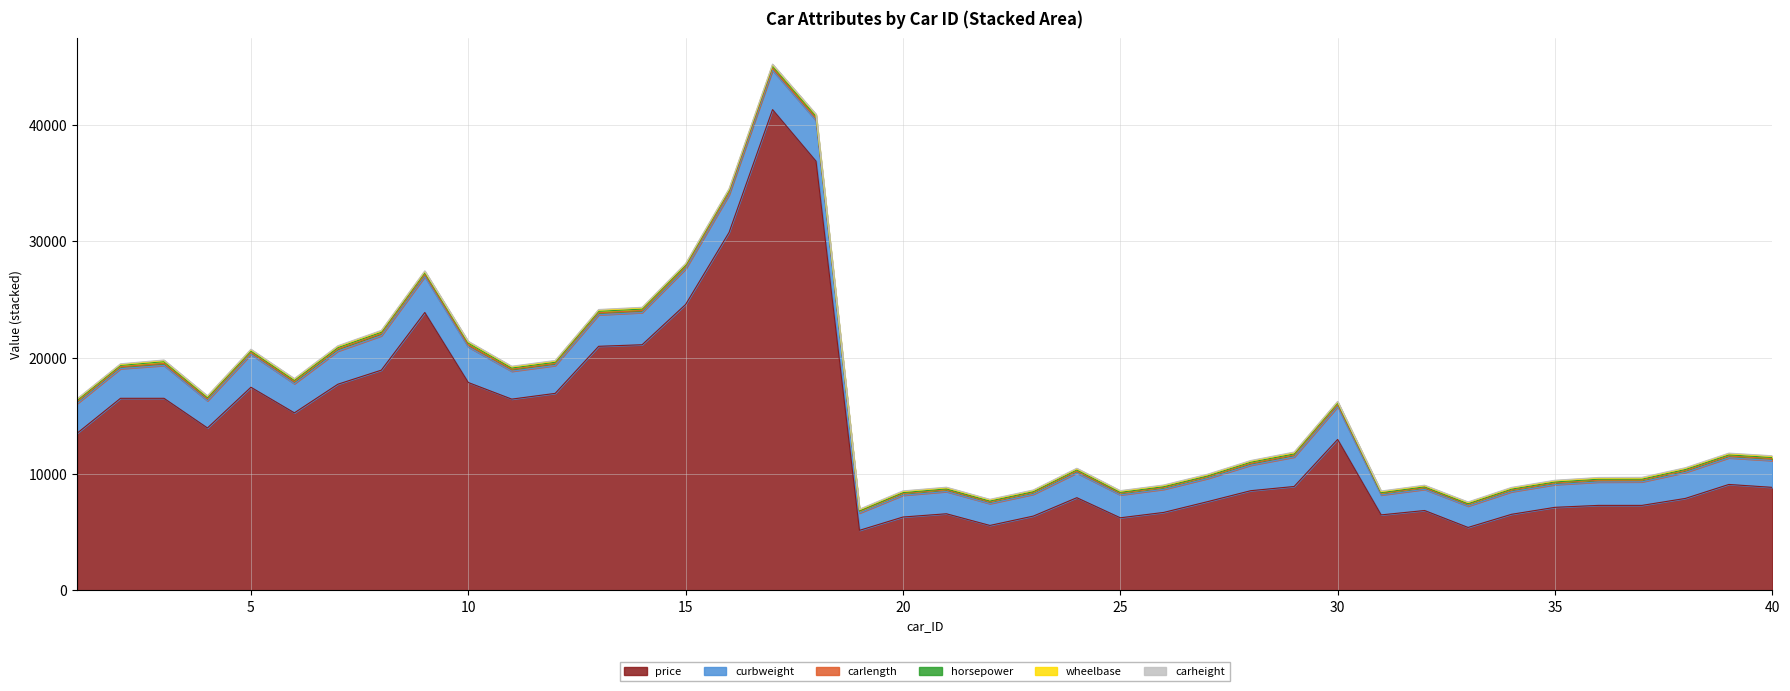

In horsepower, how many points are lower than both neighbors (excluding endpoints)?

5